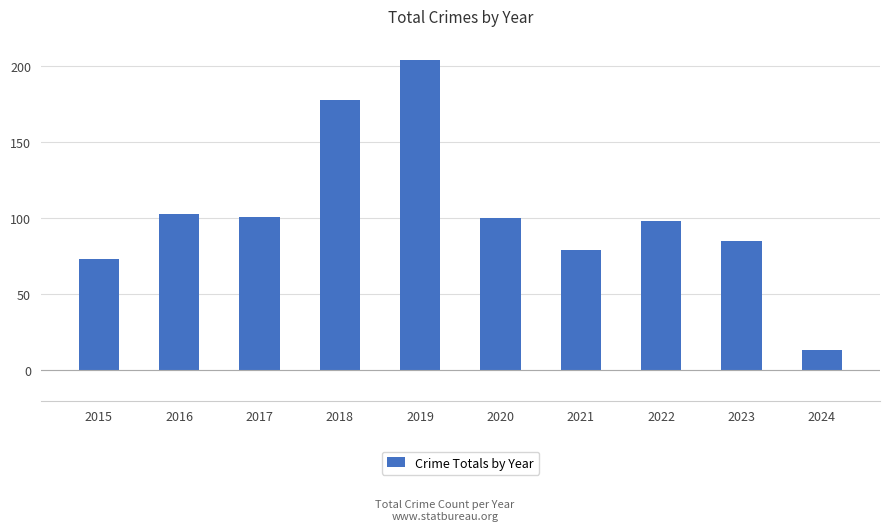

Reading right to left, extract all data points from this chart.

2024=13	2023=85	2022=98	2021=79	2020=100	2019=204	2018=178	2017=101	2016=103	2015=73